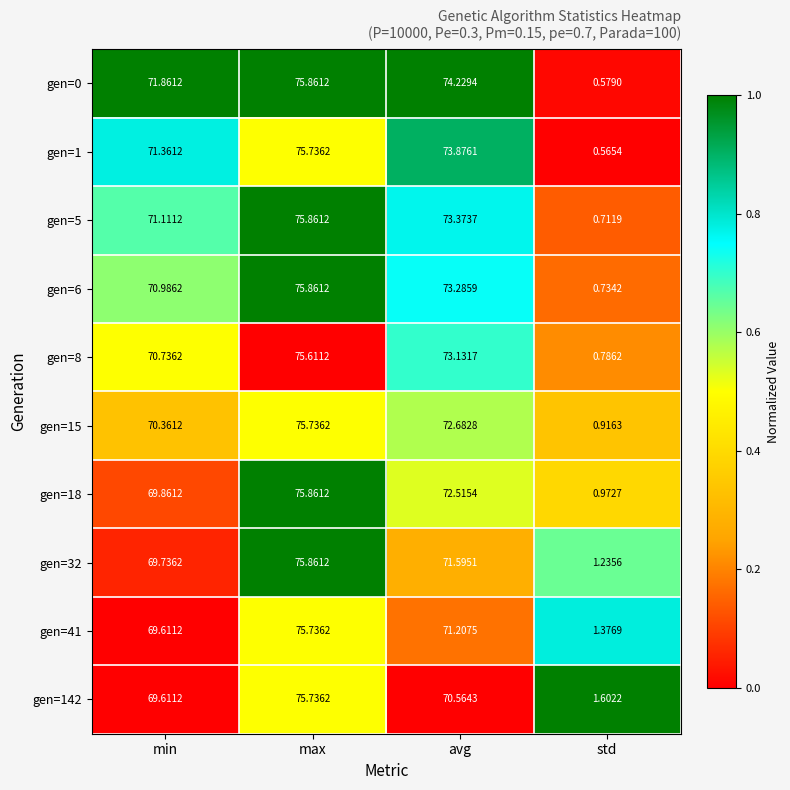

Is the value of gen=1 at max greater than the value of gen=5 at avg?

Yes